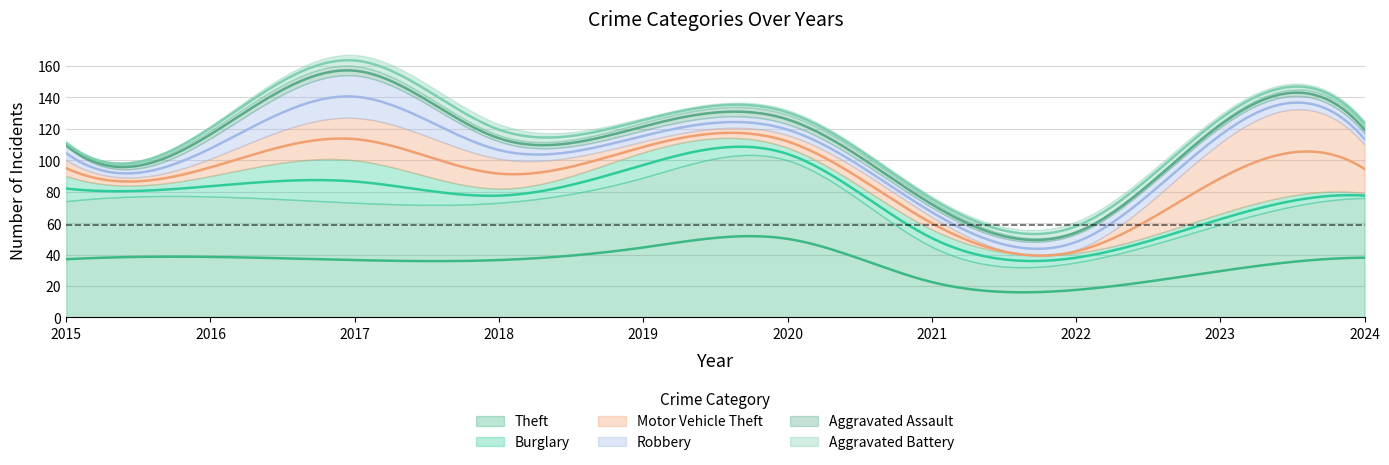

At which category does the chart reach its peak across all series?

2020